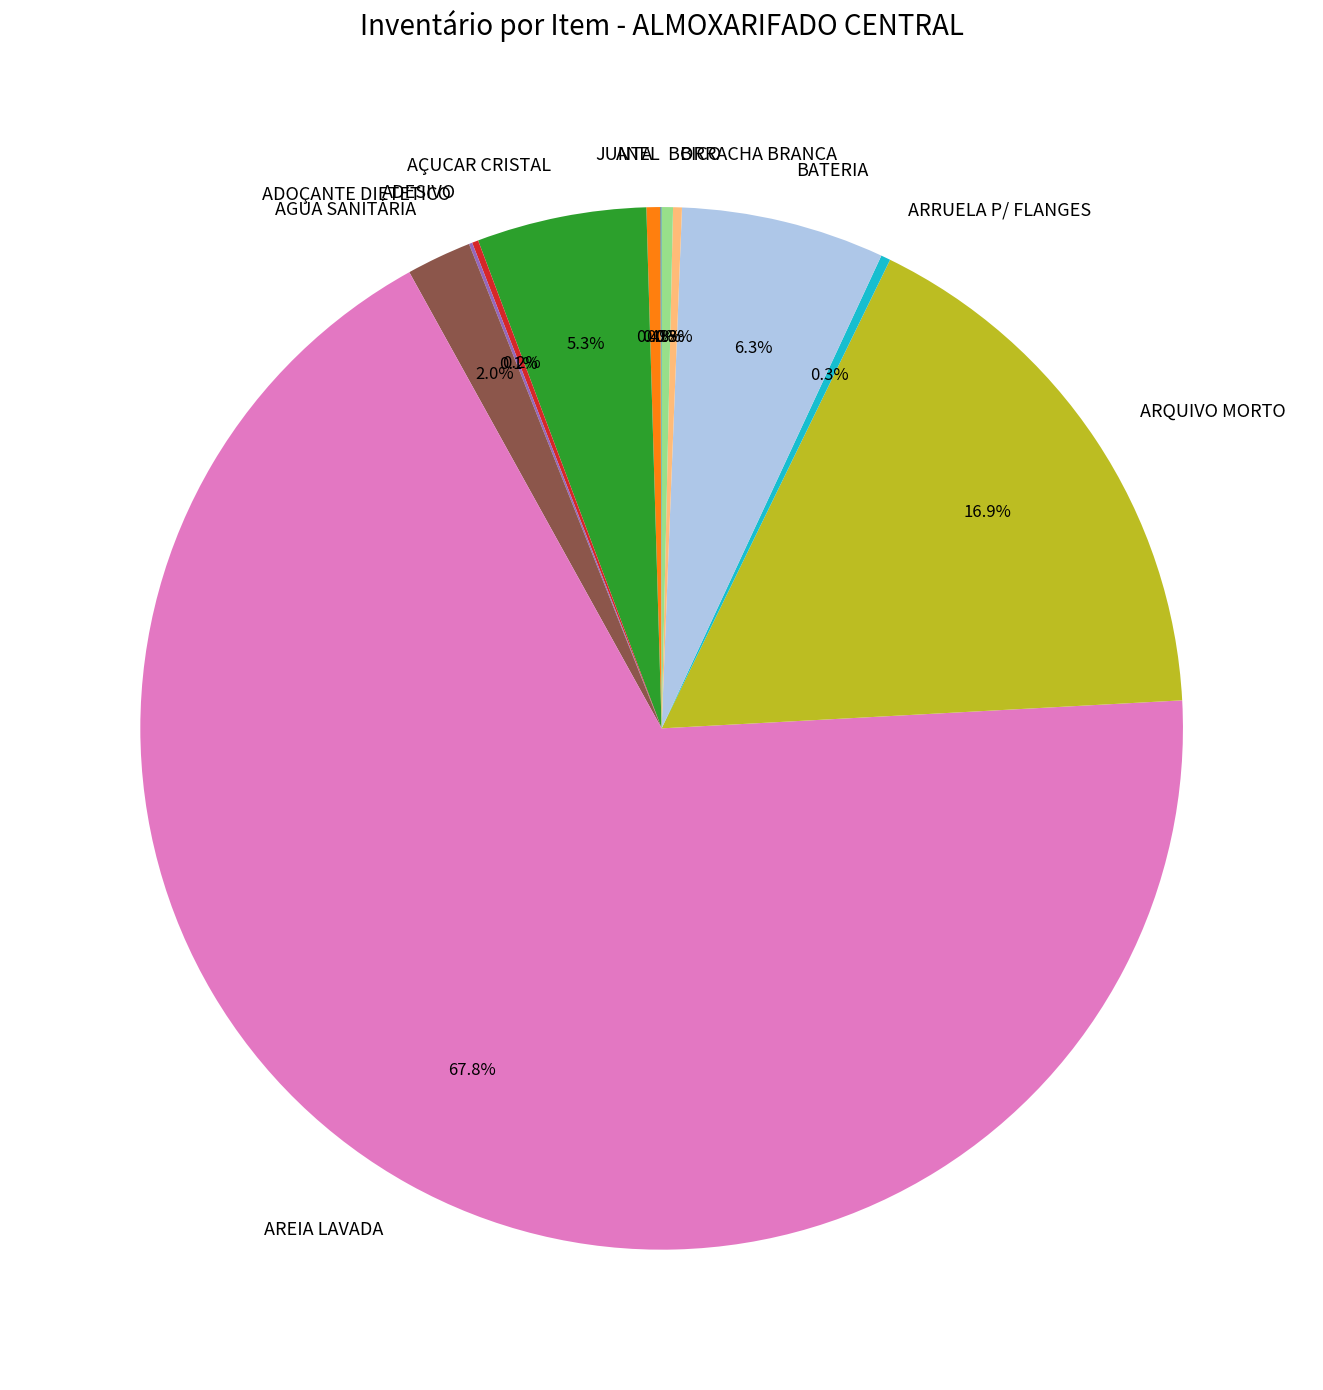

Approximately how many times larger is the value at AGUA SANITÁRIA compared to JUNTA?

4.7